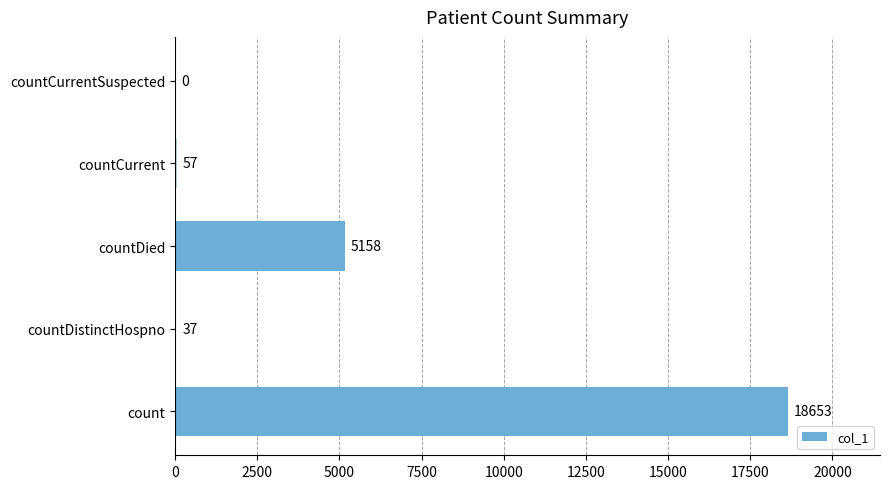

Count the number of data series in this chart.

1